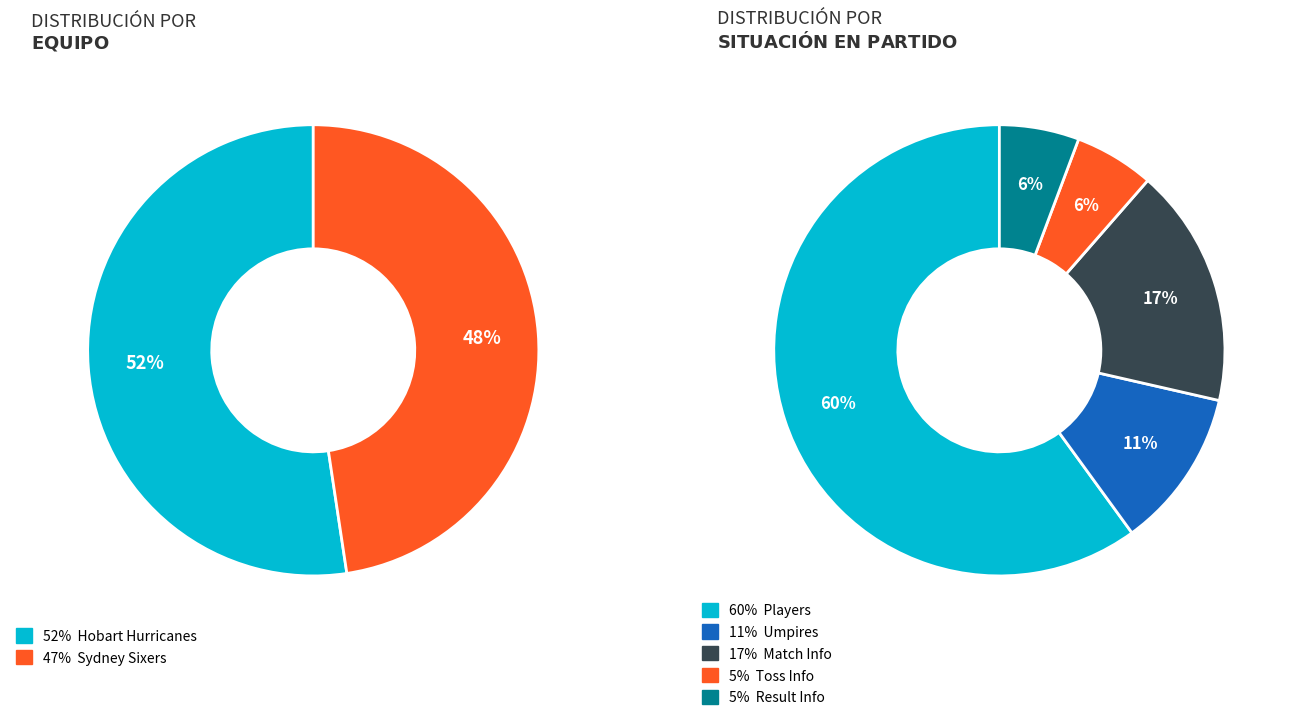

Which slice is the largest?

Hobart Hurricanes